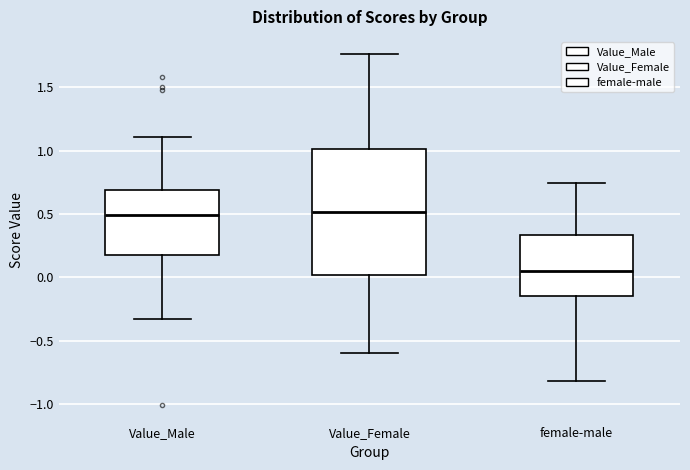

Which box is the tallest, from its lower edge to its upper edge?

Value_Female